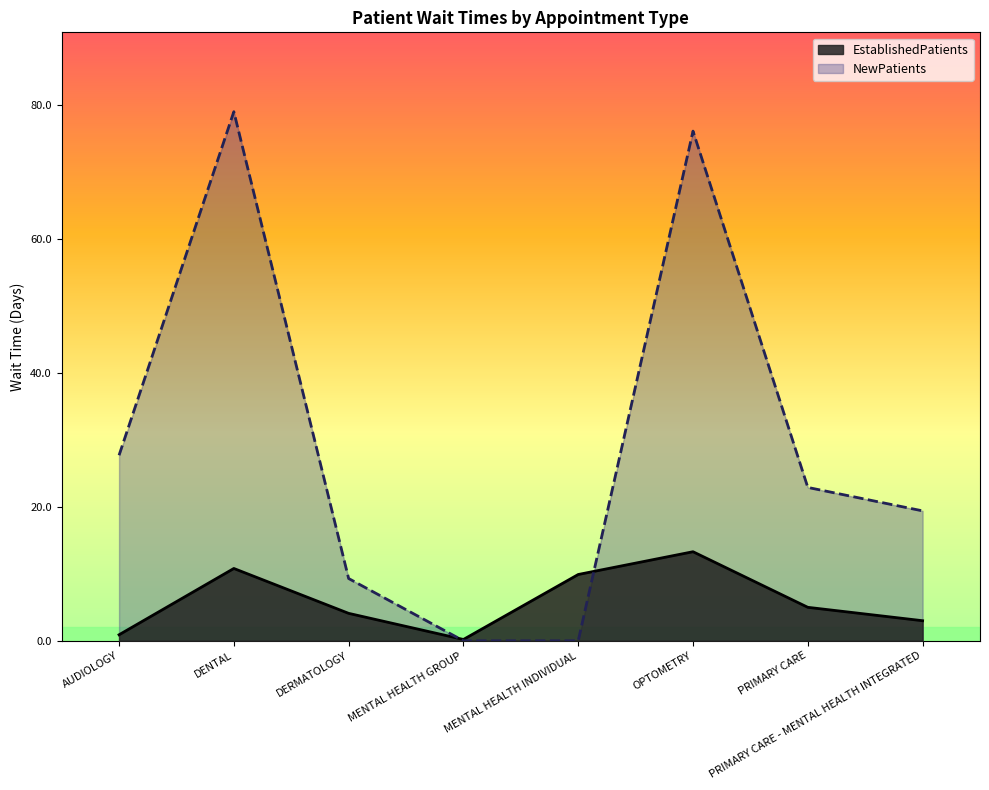

How many lines are shown in the chart?

2